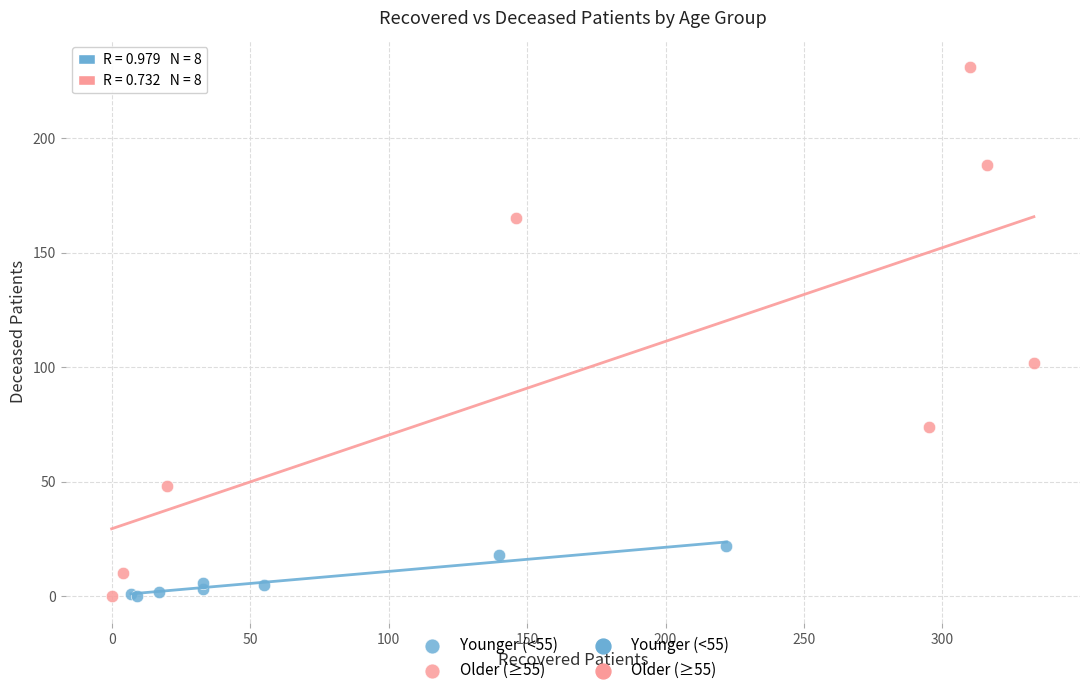

Which series reaches the maximum Y coordinate?

Older (≥55)